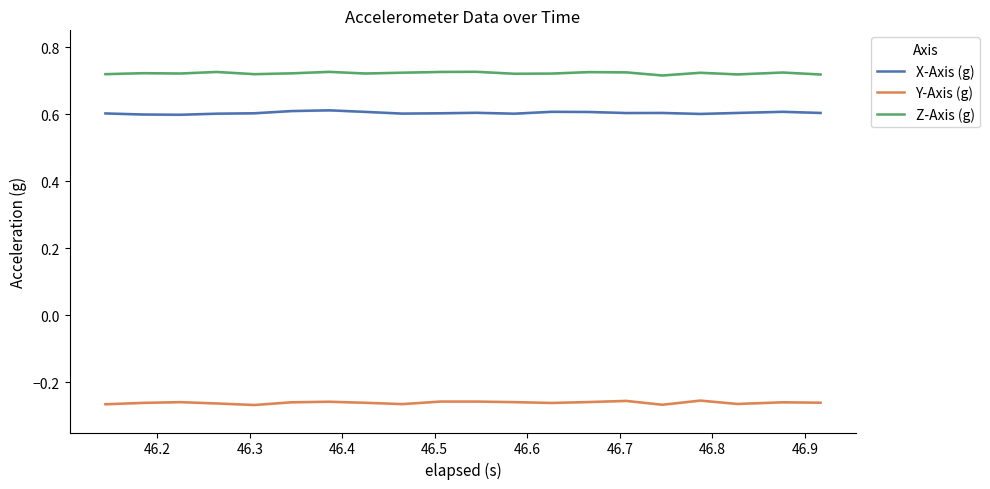

True or false: Y-Axis (g) and X-Axis (g) cross at least once.

False